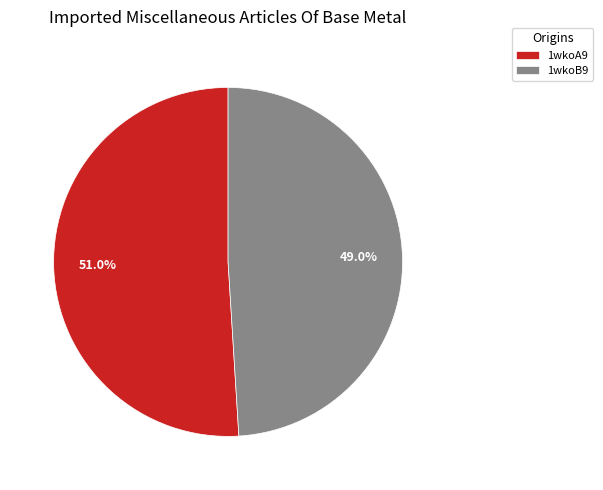

What is the largest slice in the pie chart?

1wkoA9